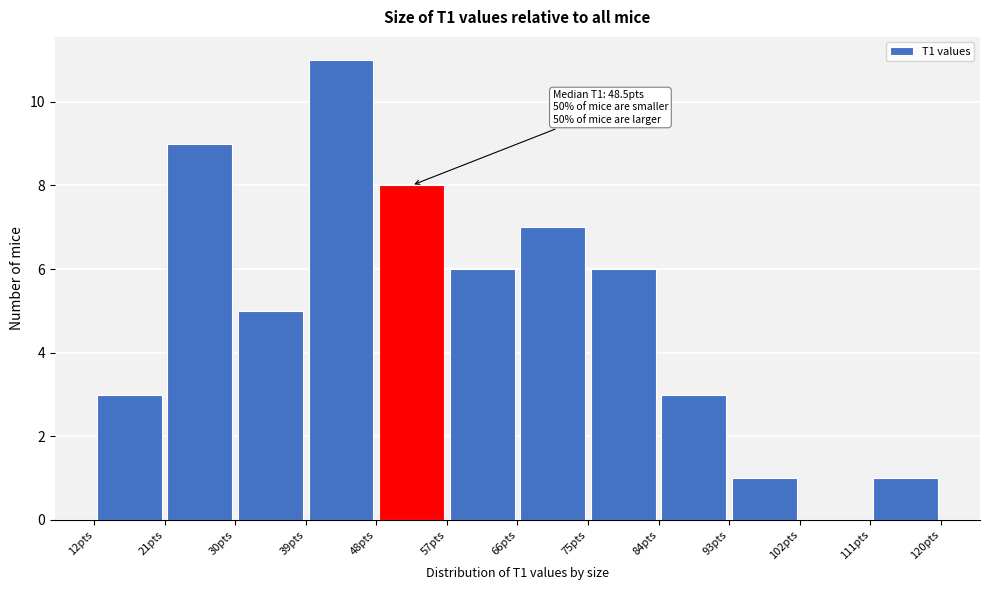

Over which range of the x-axis is the bar tallest?

39 to 48